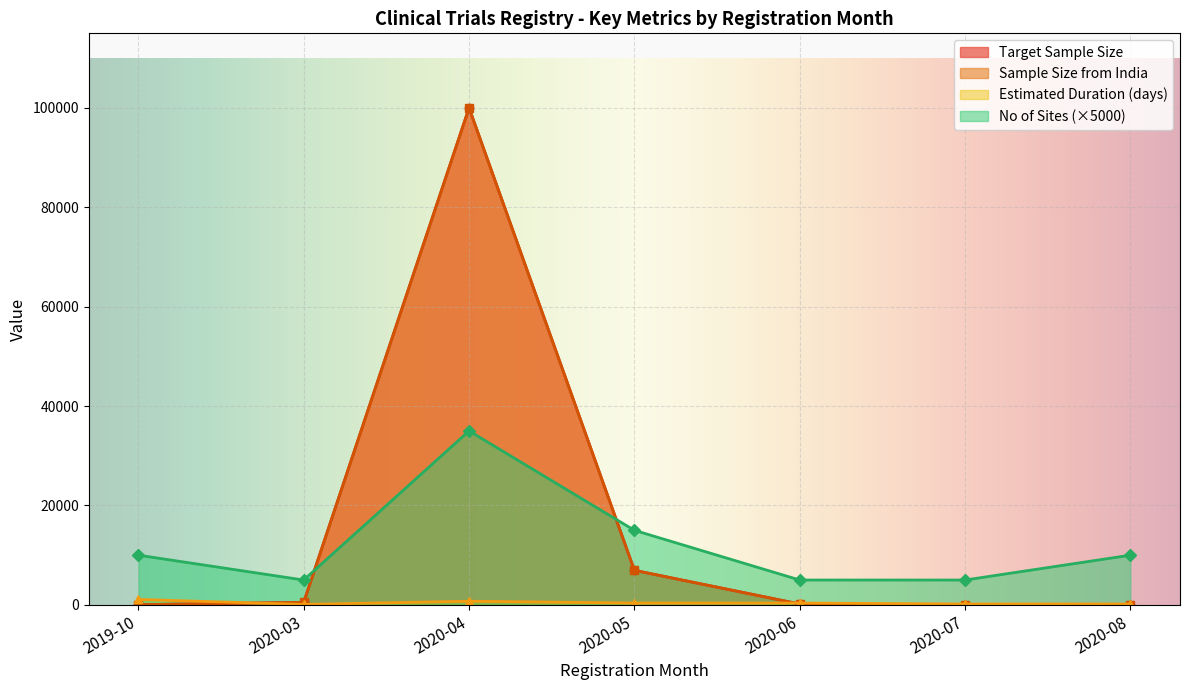

In Sample Size from India, how many points are higher than both neighbors (excluding endpoints)?

1